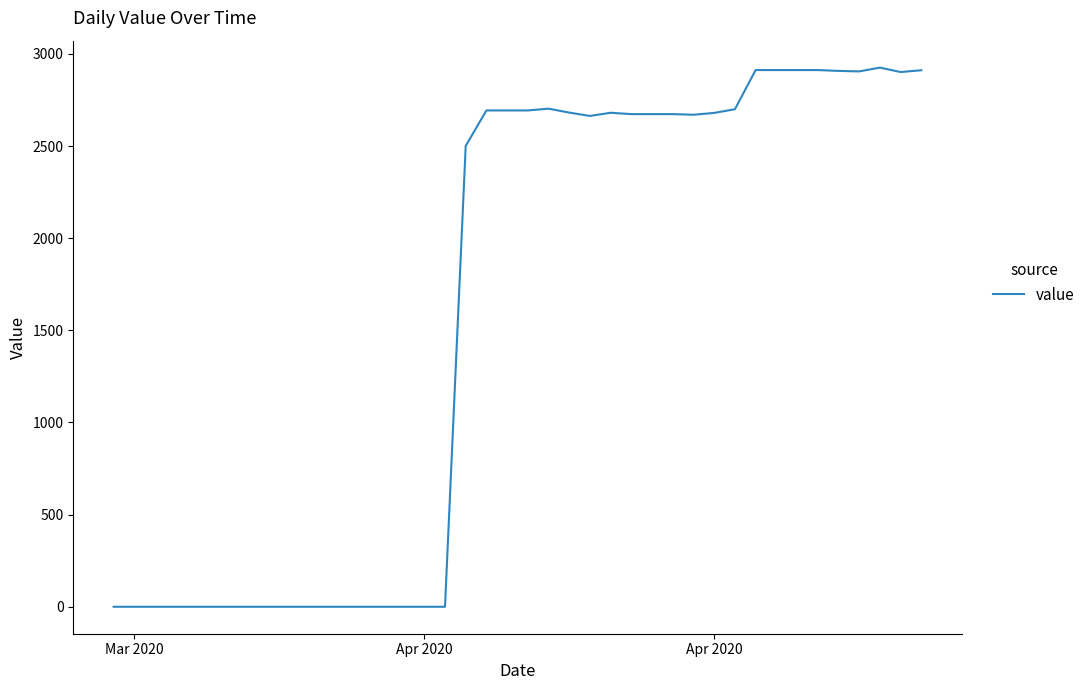

What is the greatest value displayed?

2925.3